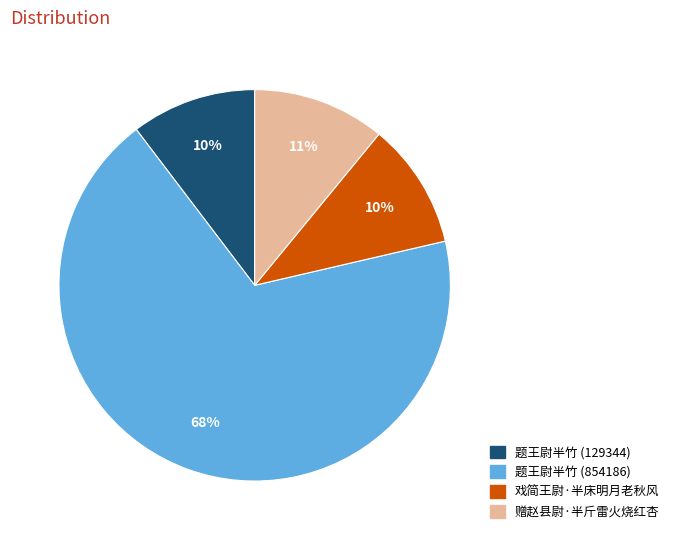

Is the sum of 赠赵县尉·半斤雷火烧红杏 and 戏简王尉·半床明月老秋风 greater than half?

No